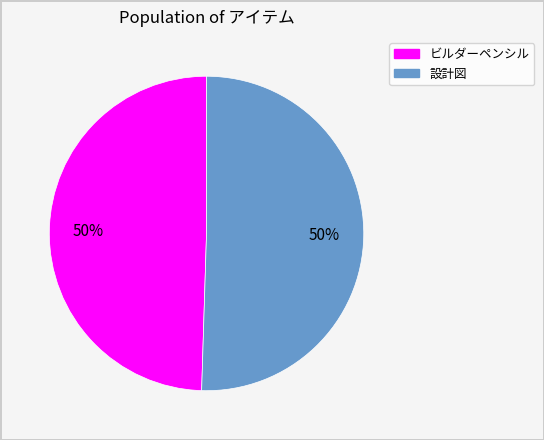

To the nearest percent, what is the average slice percentage?

50%